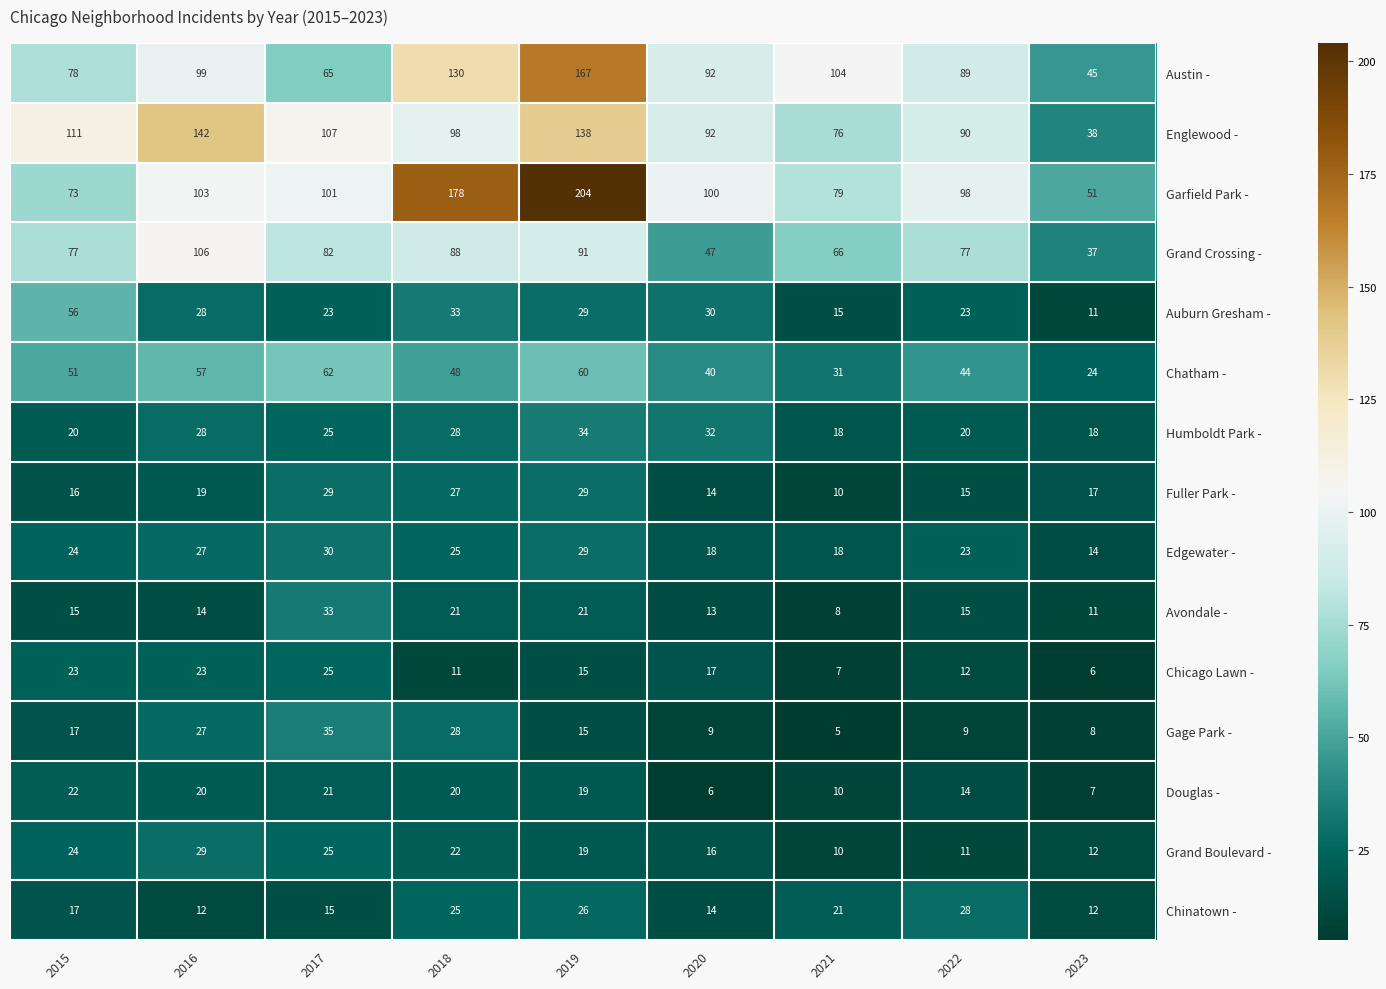

Which series changed the most between 2018 and 2022?

Garfield Park -